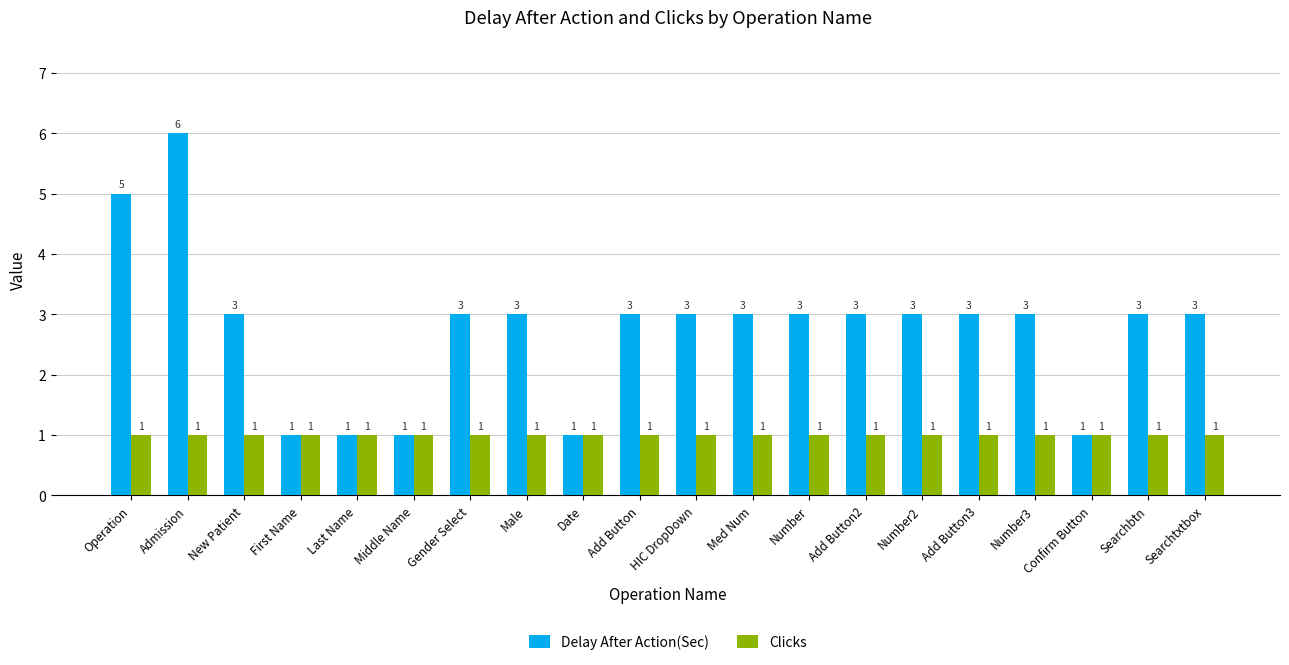

Rank the series by their average value, from lowest to highest.

Clicks, Delay After Action(Sec)